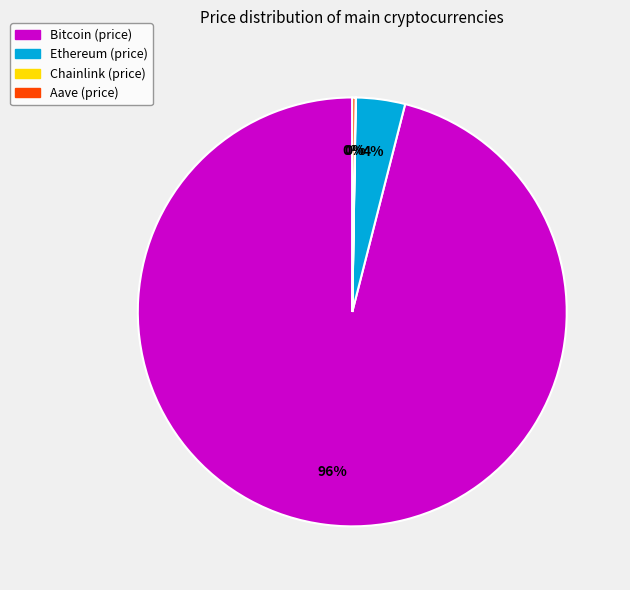

Which slice is the largest?

Bitcoin